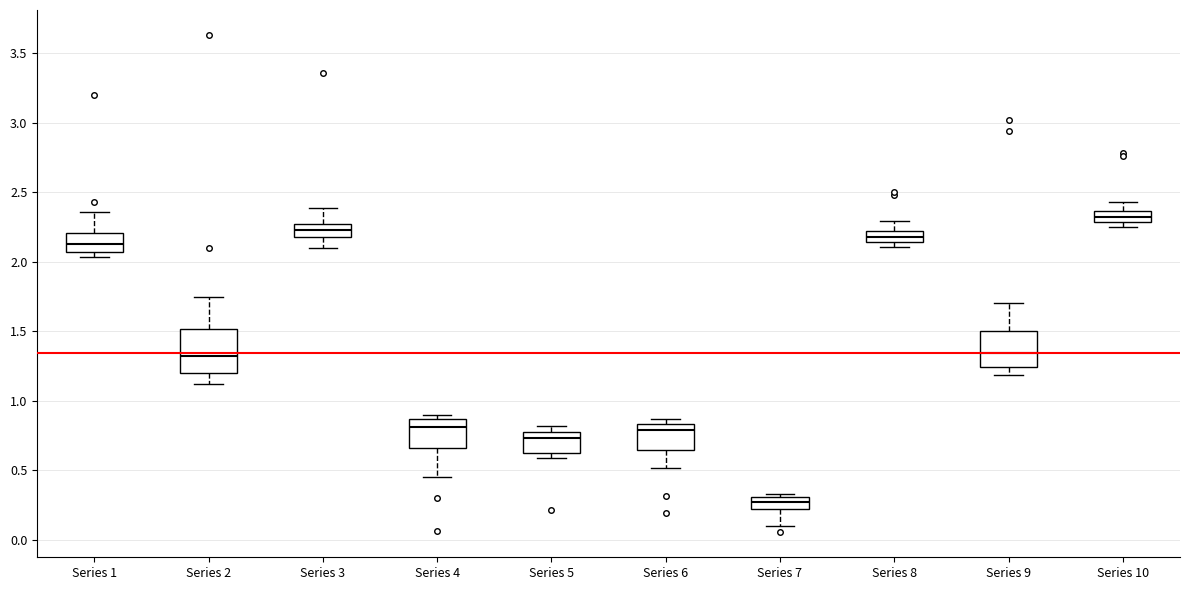

Reading left to right, transcribe this box plot: for each box, give where its median line is, the range the box spans, and where its two whiskers end, as read against the y-axis. The values are not printed on the chart, so give them approximately, as read against the axis.

Series 1: median 2.15, box 2.05 to 2.20, whiskers 2.05 (just below the box's lower edge) to 2.35
Series 2: median 1.30, box 1.20 to 1.50, whiskers 1.10 to 1.75
Series 3: median 2.25 (inside the box), box 2.20 to 2.25, whiskers 2.10 to 2.40
Series 4: median 0.80, box 0.65 to 0.85, whiskers 0.45 to 0.90
Series 5: median 0.75, box 0.60 to 0.80, whiskers 0.60 (just below the box's lower edge) to 0.80 (just above the box's upper edge)
Series 6: median 0.80, box 0.65 to 0.85, whiskers 0.50 to 0.85 (just above the box's upper edge)
Series 7: median 0.25, box 0.20 to 0.30, whiskers 0.10 to 0.35
Series 8: median 2.15 (inside the box), box 2.15 to 2.20, whiskers 2.10 to 2.30
Series 9: median 1.35, box 1.25 to 1.50, whiskers 1.20 to 1.70
Series 10: median 2.30 (inside the box), box 2.30 to 2.35, whiskers 2.25 to 2.45